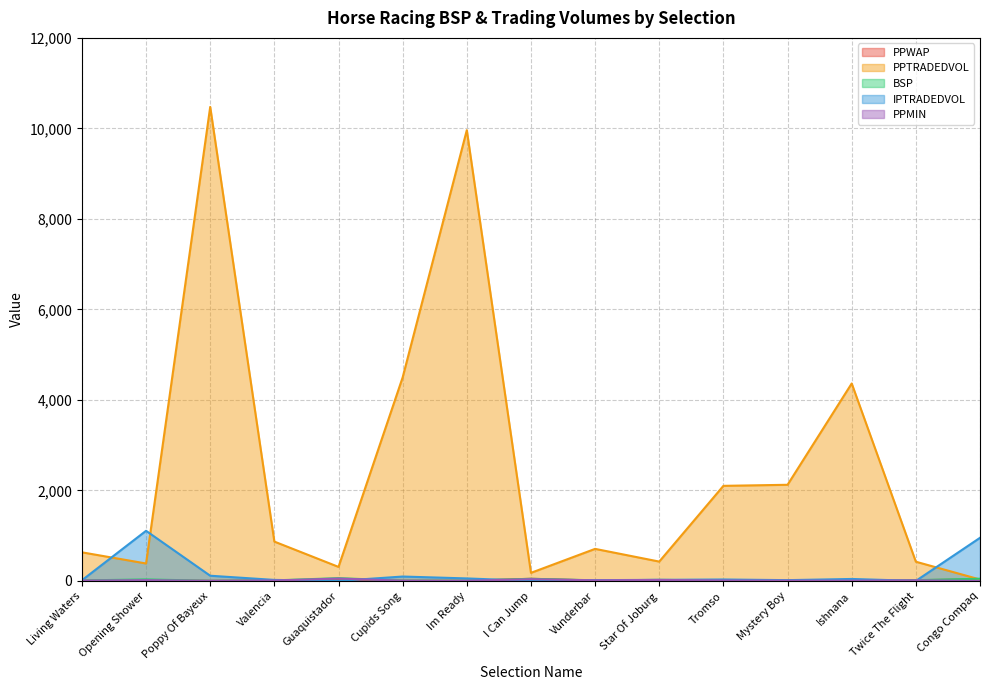

Is it true that PPWAP equals 7.6 at Living Waters?

True